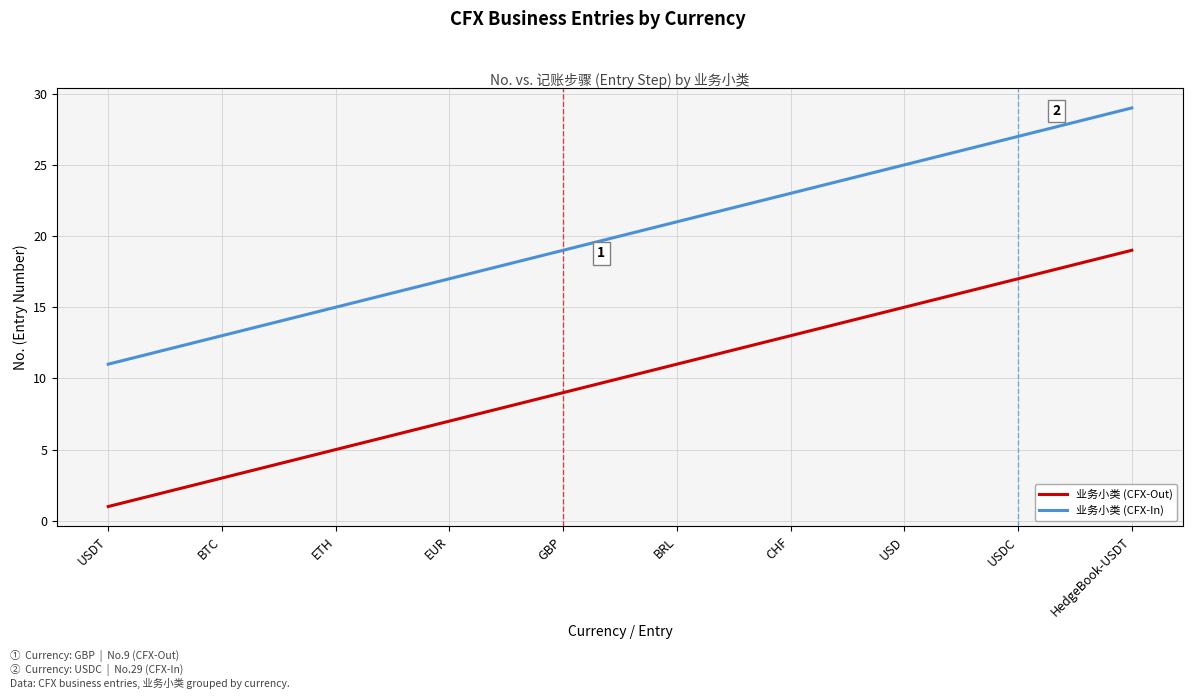

The 业务小类 (CFX-Out) series shows 15 at USD. True or false?

True